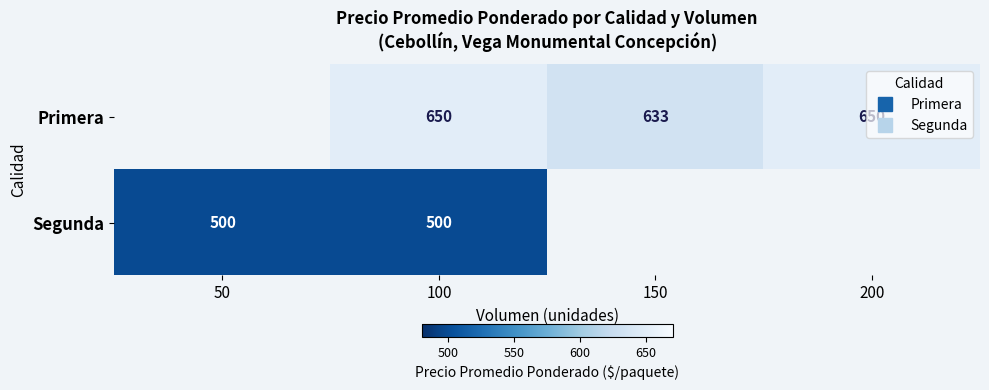

List the series in order of their overall mean, highest first.

Primera, Segunda